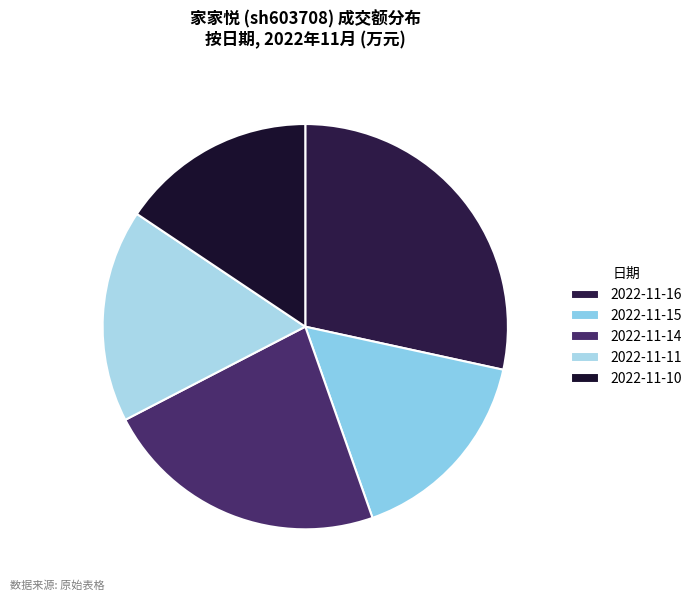

Which slice is the largest?

2022-11-16